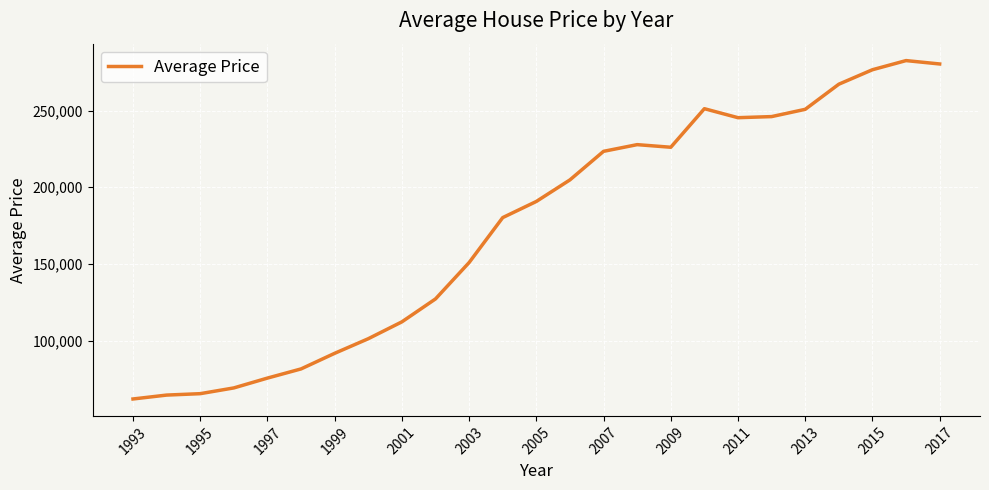

How many lines are shown in the chart?

1